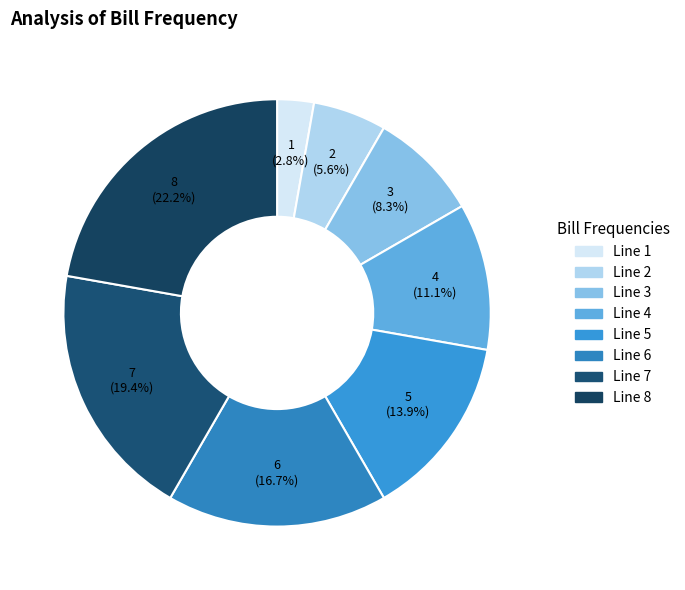

Is there a majority slice in this chart?

No